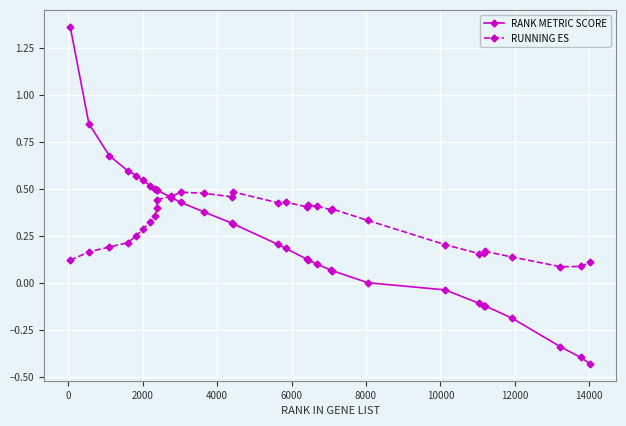

Rank the series by their maximum value, from lowest to highest.

RUNNING ES, RANK METRIC SCORE